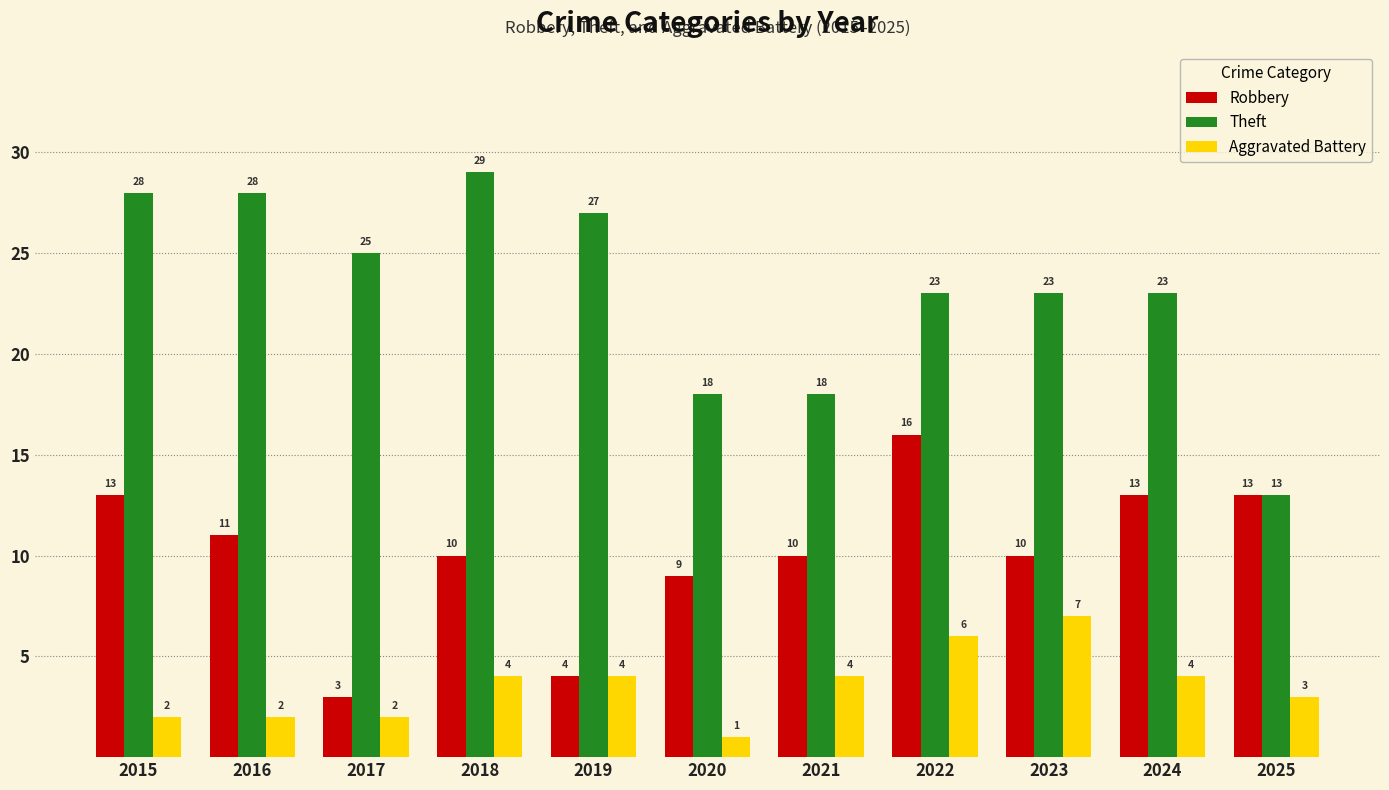

What is the average value of the Aggravated Battery series?

4